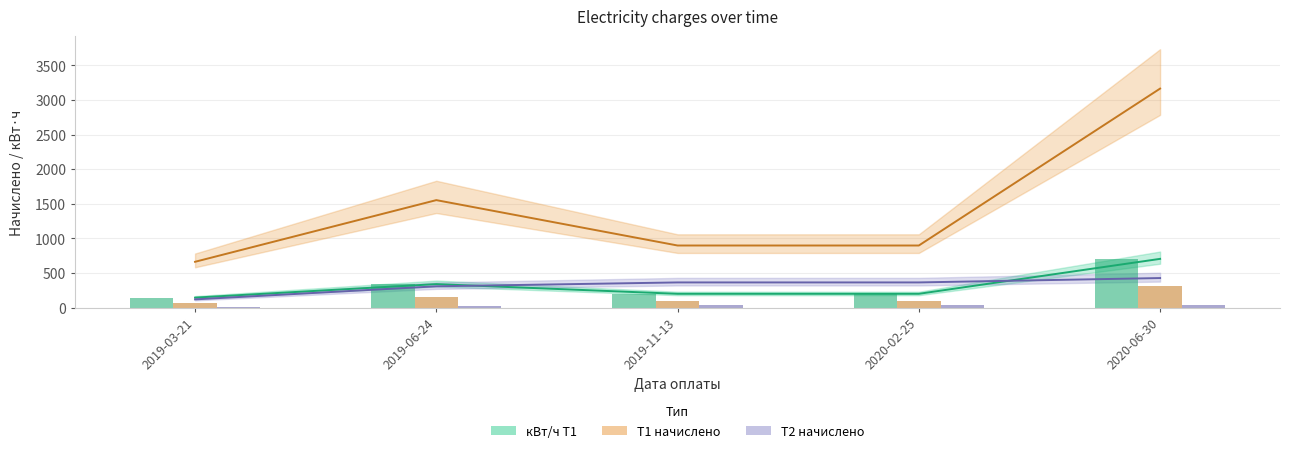

What is the average value of the кВт/ч Т1 series?

318.0